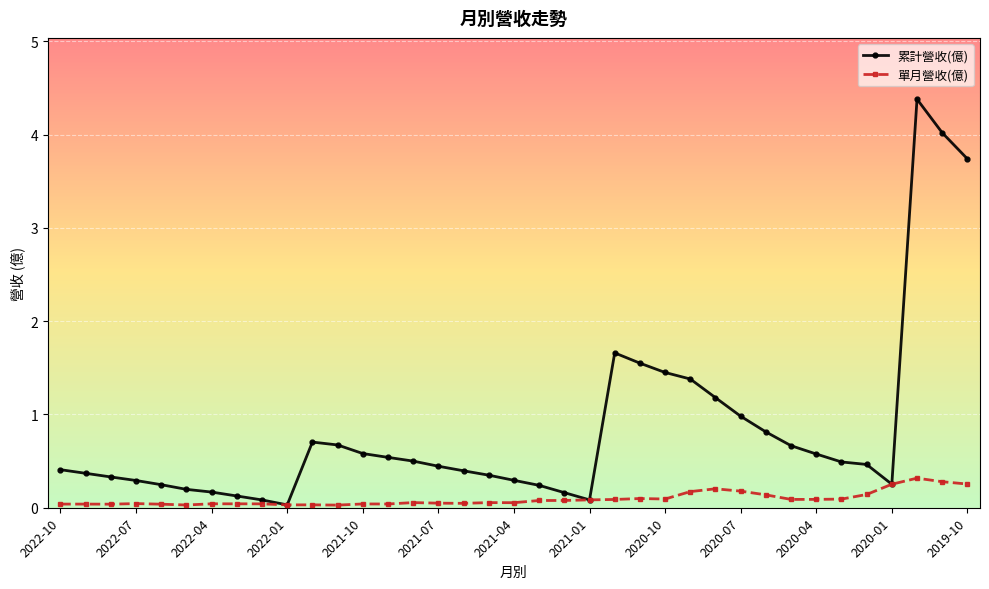

How many series are shown in this chart?

2